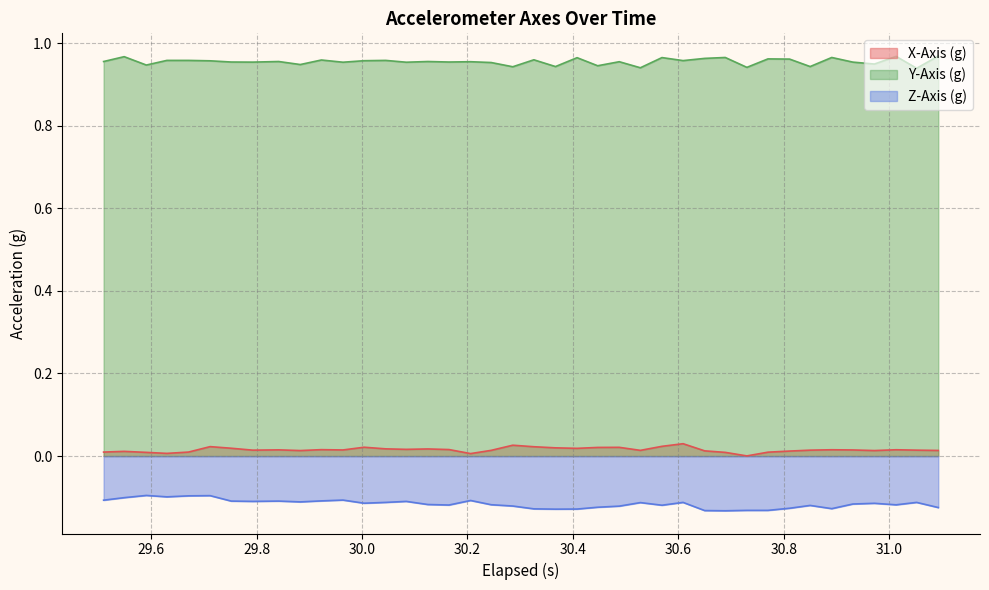

True or false: X-Axis (g) and Y-Axis (g) cross at least once.

False